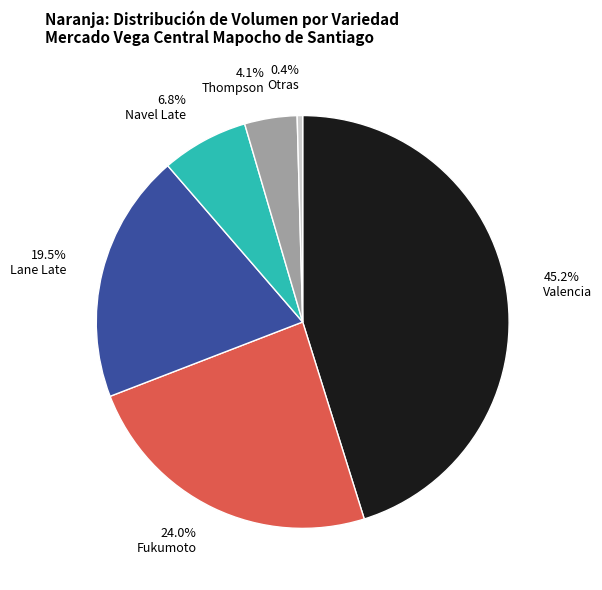

What portion of the pie excludes Valencia?

54.8%